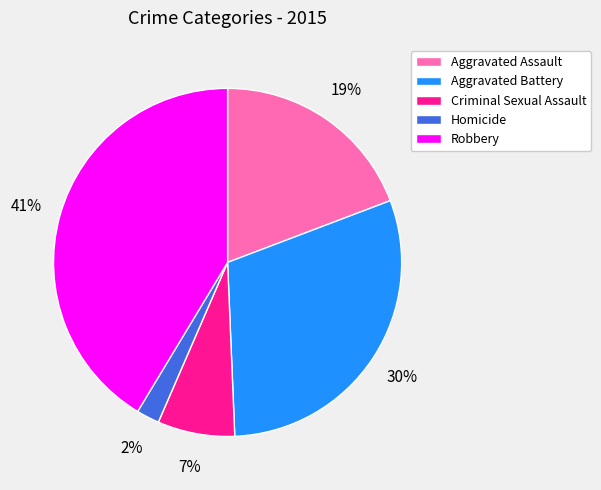

To the nearest percent, what is the combined percentage of Aggravated Battery and Aggravated Assault?

49%